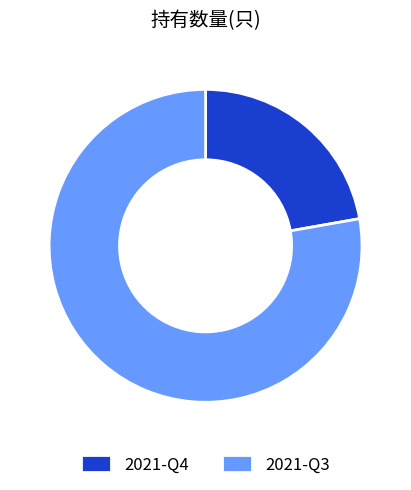

Which has a higher value, 2021-Q3 or 2021-Q4?

2021-Q3